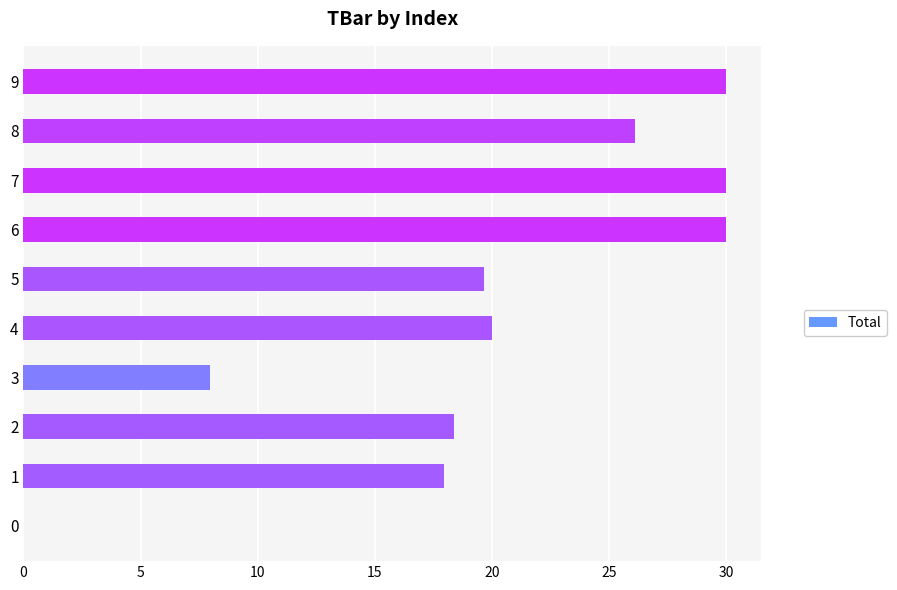

What is the sum of the values at 3 and 1?

25.9